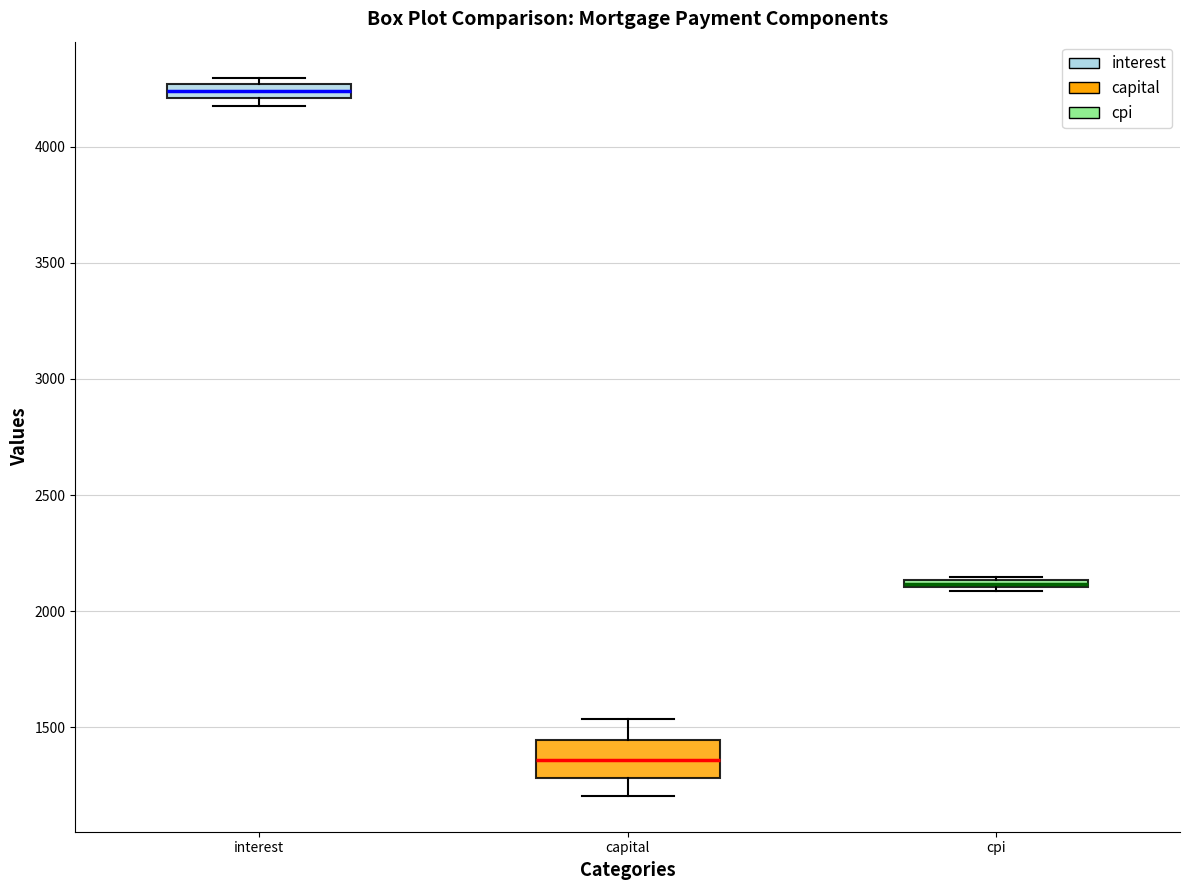

Where is the upper edge of the box for capital on the y-axis? The values are not printed on the chart, so give them approximately, as read against the axis.

1450